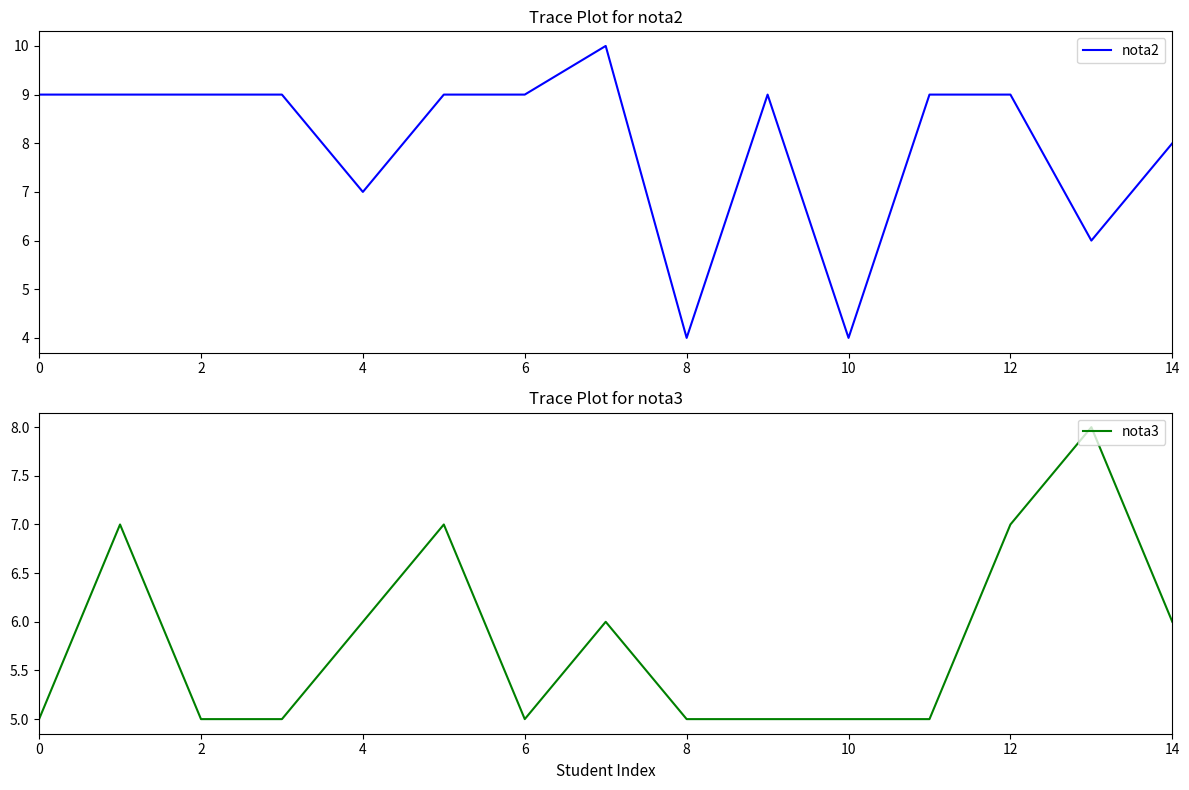

Which series has the largest range (max minus min)?

nota2